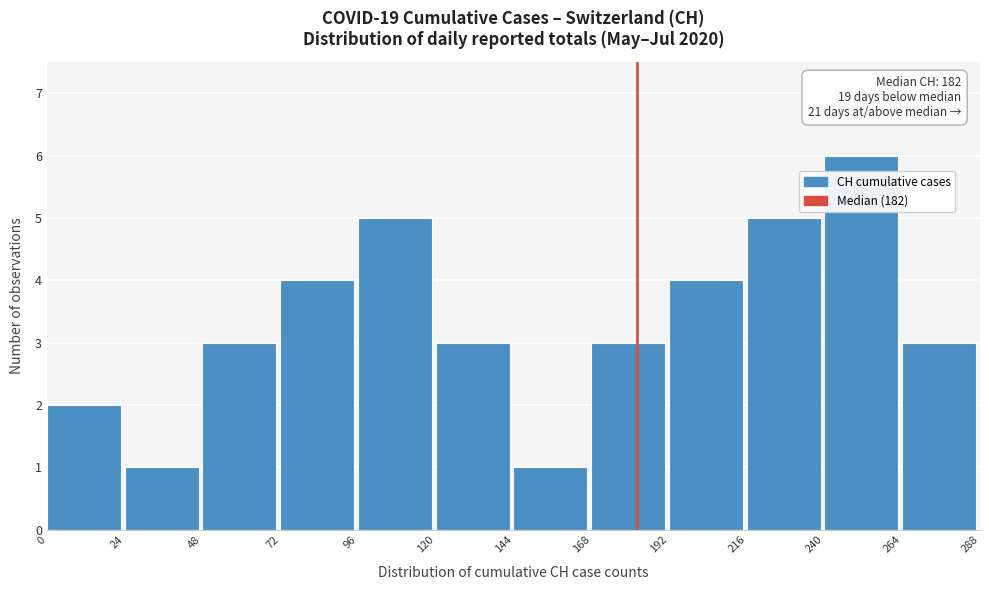

Which range on the x-axis has the tallest bar?

240 to 264